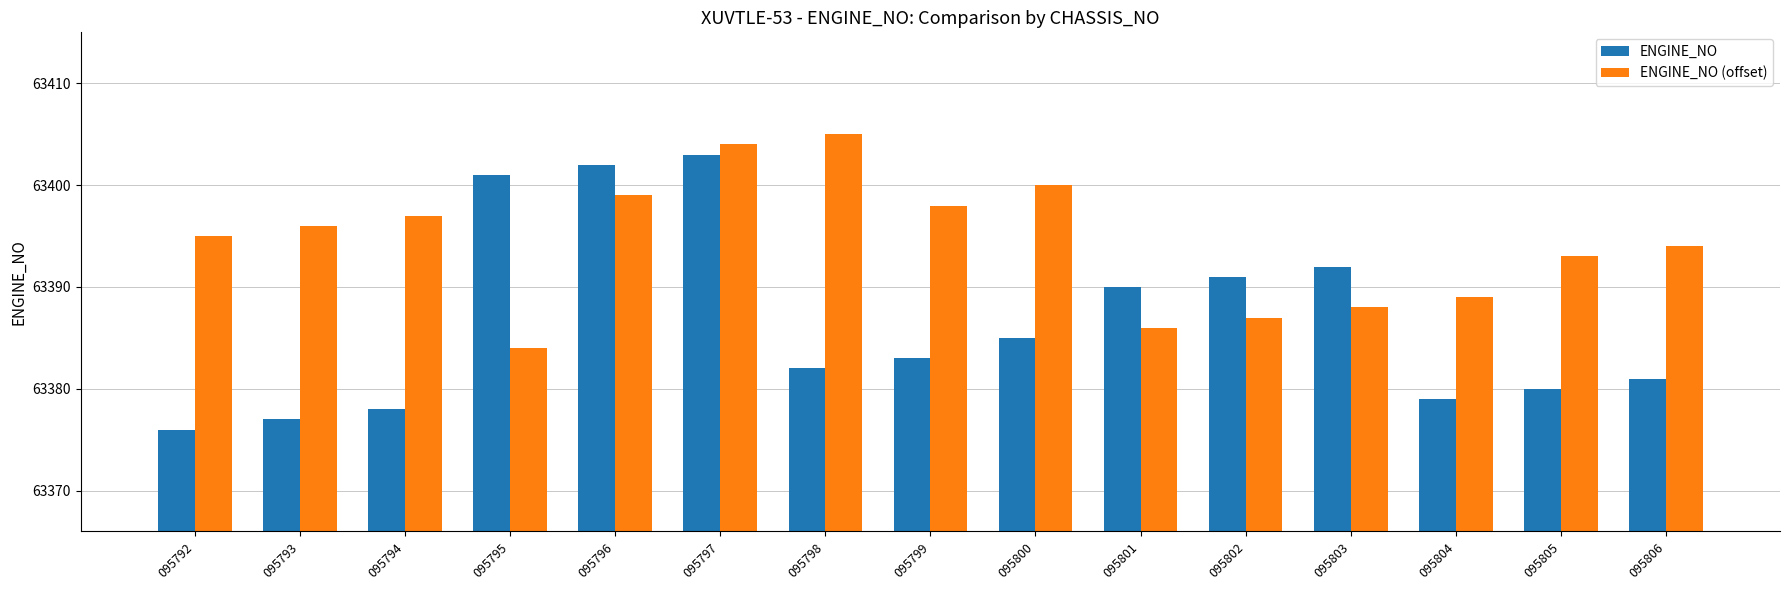

What is the lowest value of the ENGINE_NO (offset) series?

63384